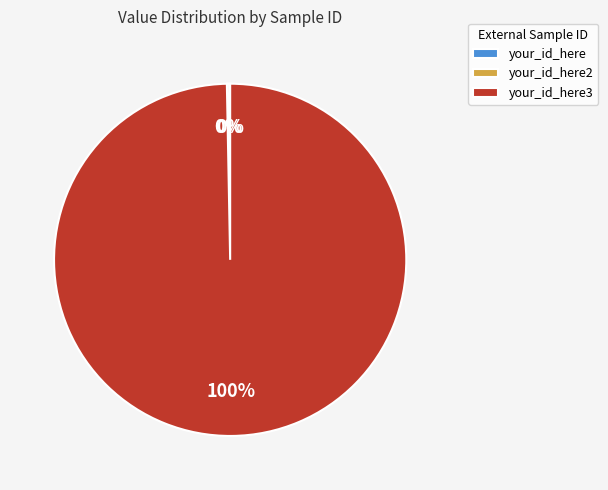

Is there a majority slice in this chart?

Yes